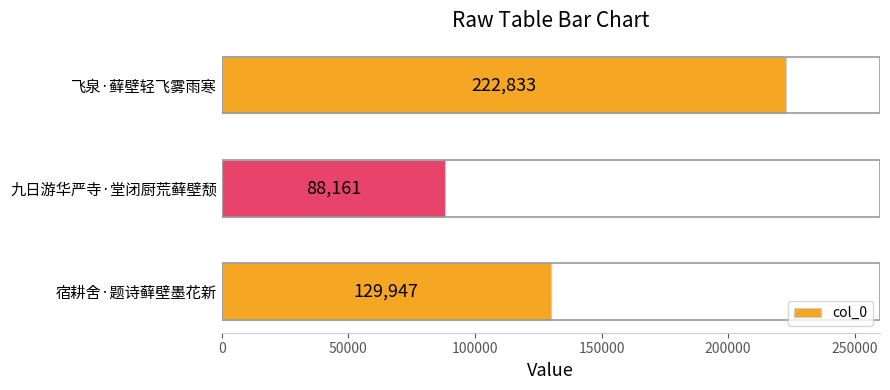

How many data points does each series have?

3